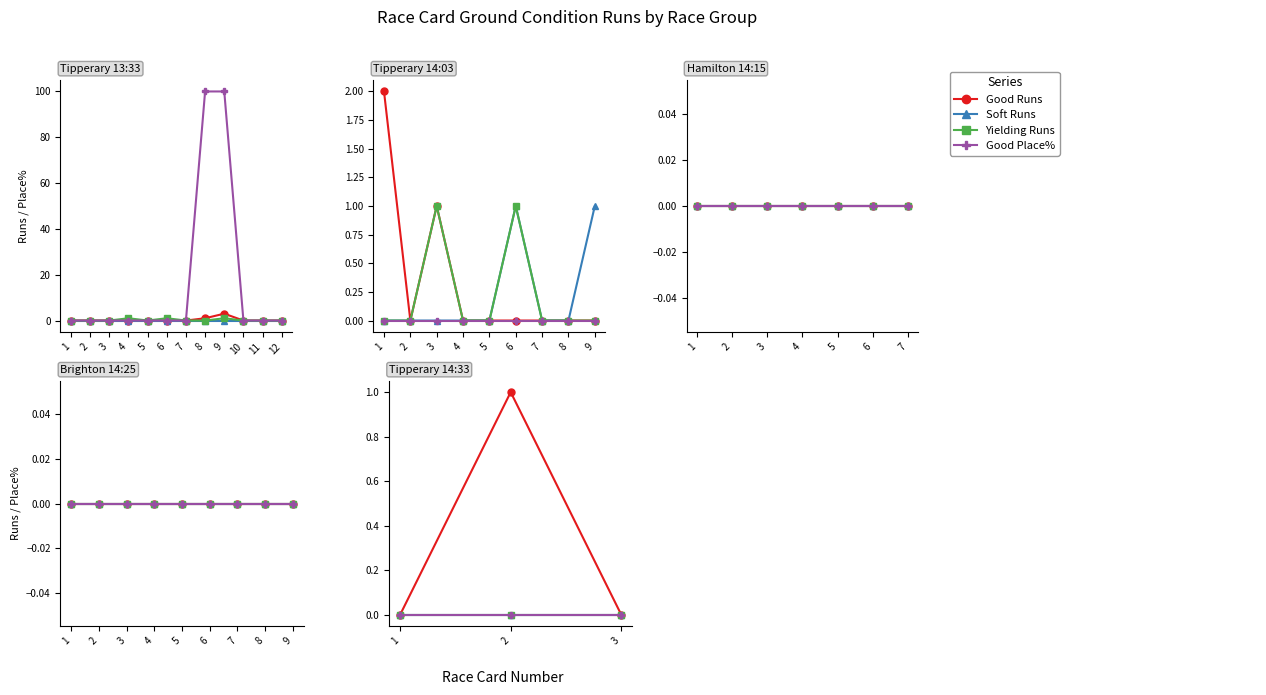

At which category is the sum across all series the highest?

2